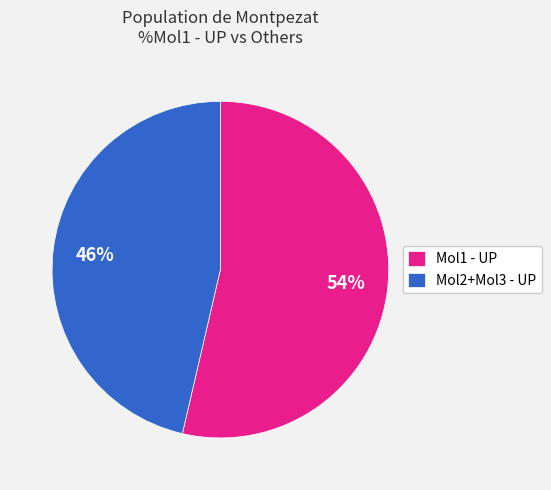

Is the sum of Mol1 - UP and Mol2+Mol3 - UP greater than half?

Yes